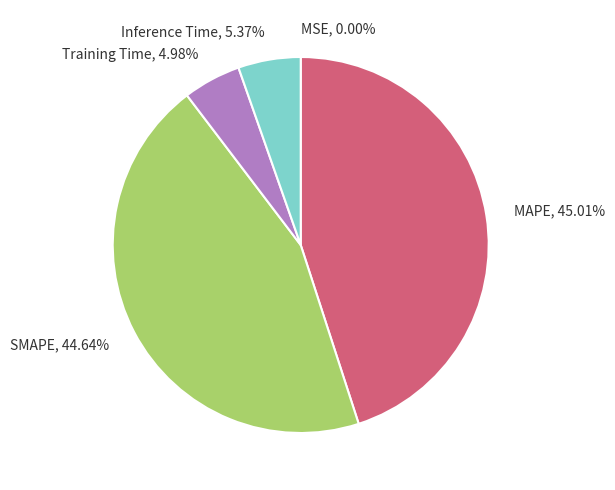

Between Inference Time and MAPE, which is larger?

MAPE